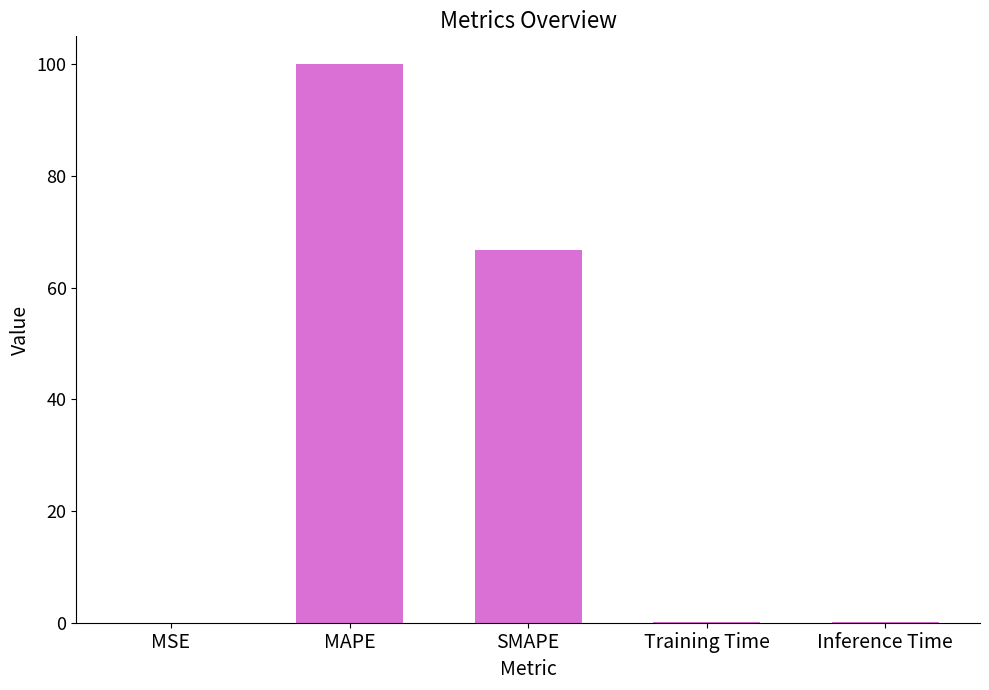

Is it true that the value at SMAPE is 66.7?

True